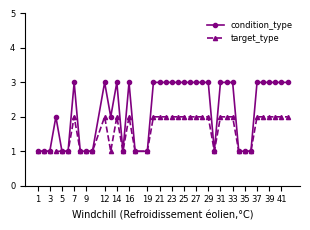

Rank the series by their average value, from lowest to highest.

target_type, condition_type